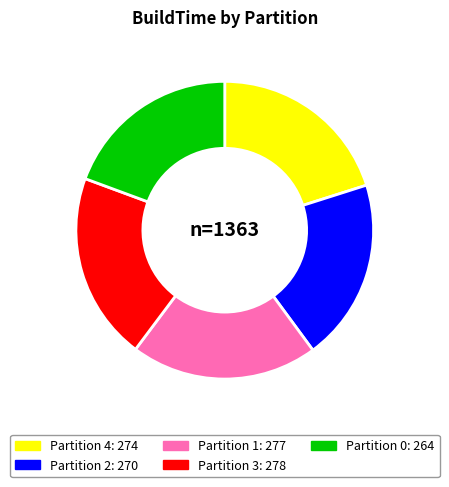

Is it true that Partition 2 is 14% of the pie?

False